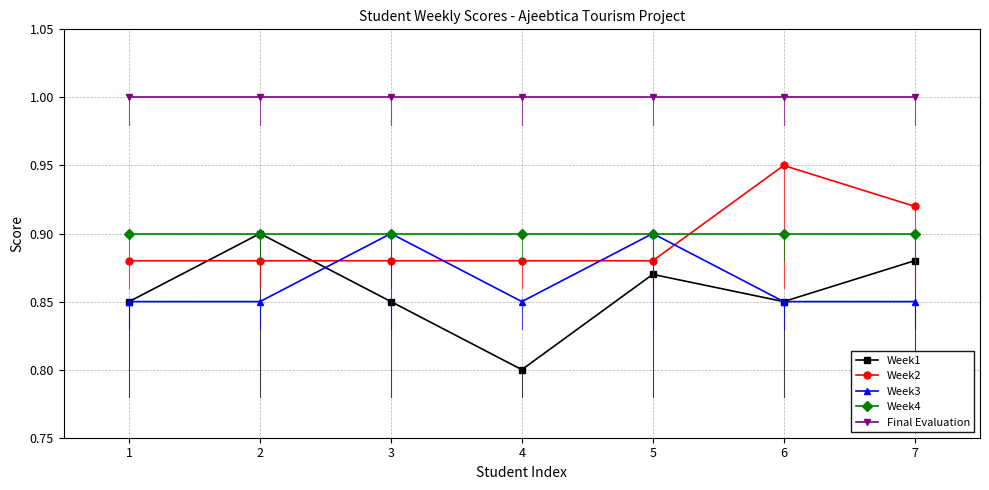

Which series has the widest spread of values?

Week1